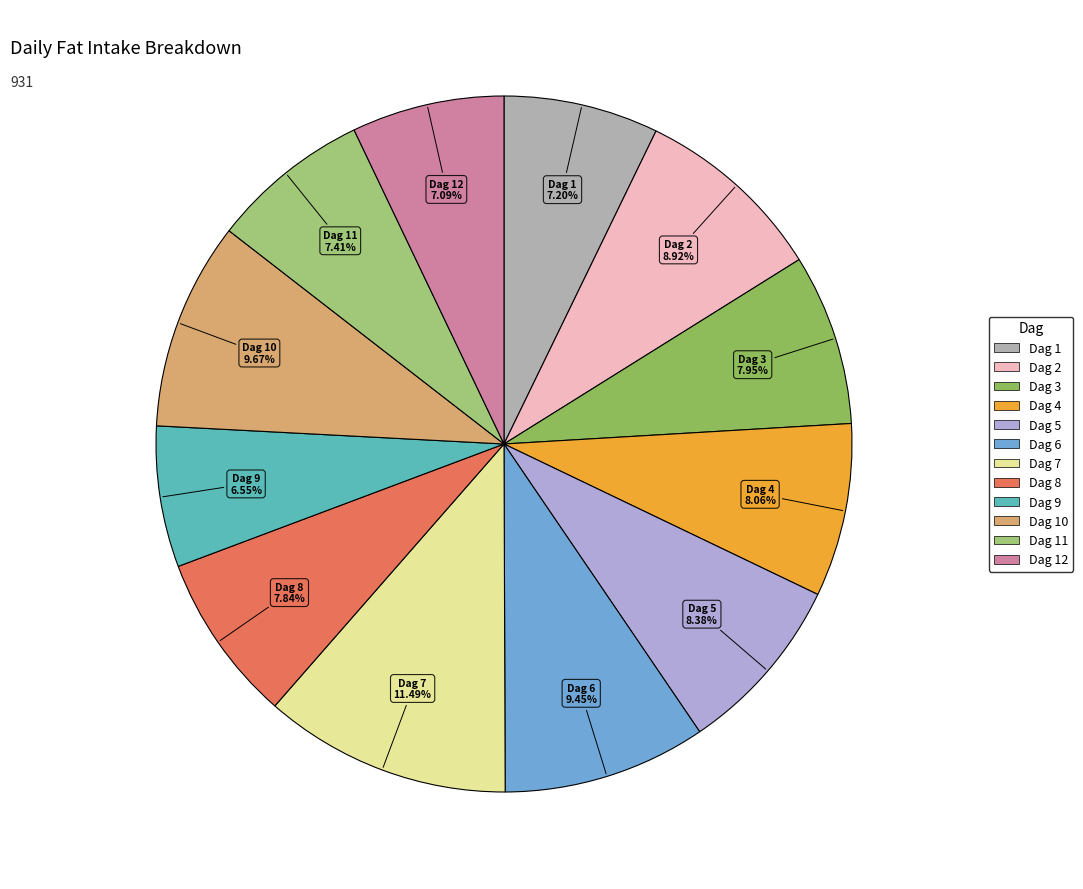

Count the number of slices in the pie.

12